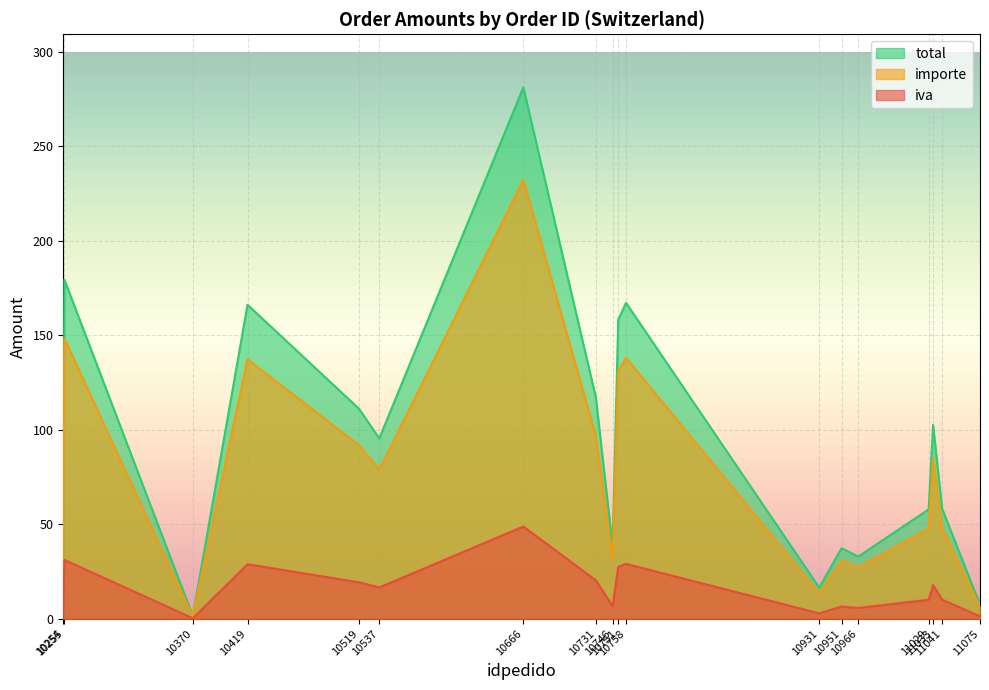

True or false: iva and importe intersect in this chart.

False